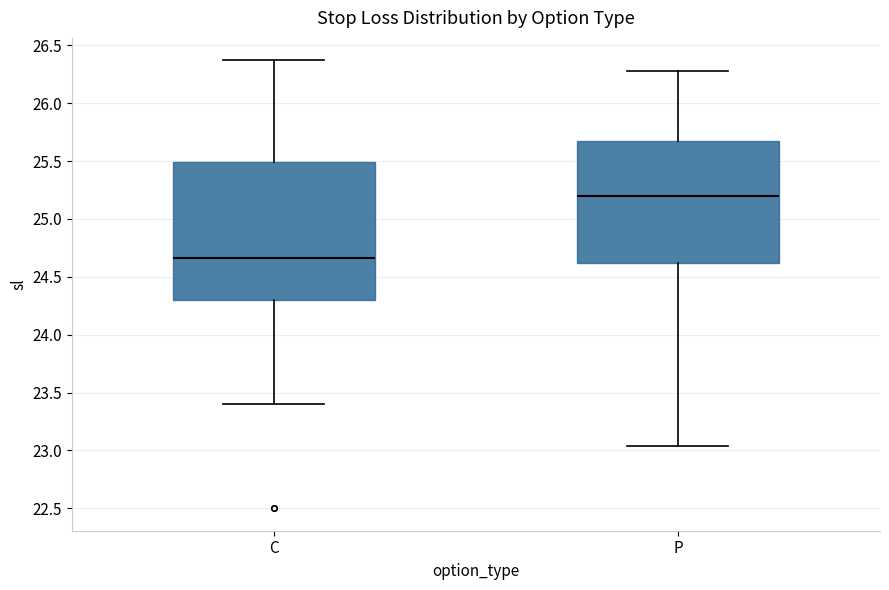

Reading left to right, read every box against the y-axis: the position of its median line, the range the box covers, and the ends of its whiskers. The values are not printed on the chart, so give them approximately, as read against the axis.

C: median 24.65, box 24.30 to 25.50, whiskers 23.40 to 26.35
P: median 25.20, box 24.60 to 25.65, whiskers 23.05 to 26.30